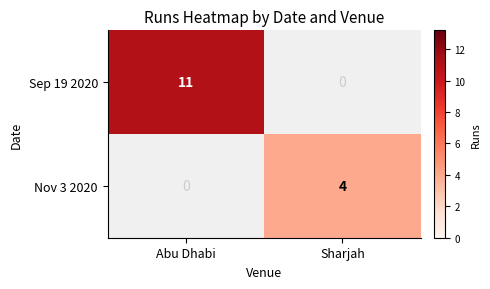

Is it true that Nov 3 2020 equals 4 at Sharjah?

True